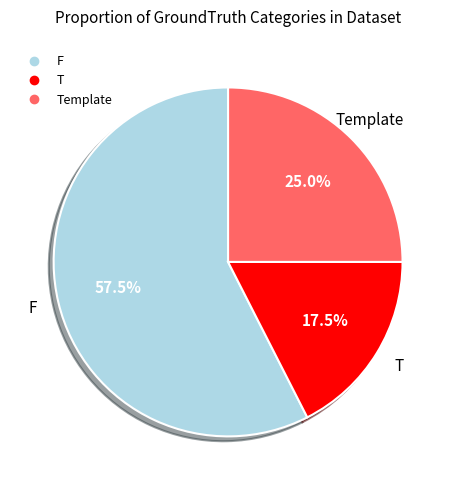

To the nearest percent, what is the average slice percentage?

33%